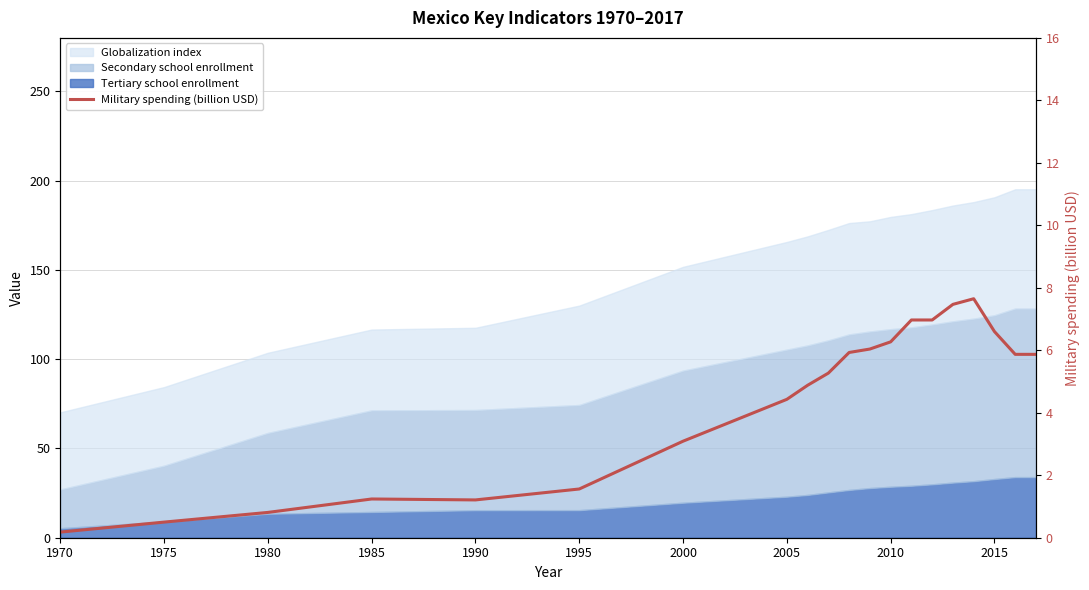

Does the chart have visible grid lines?

Yes